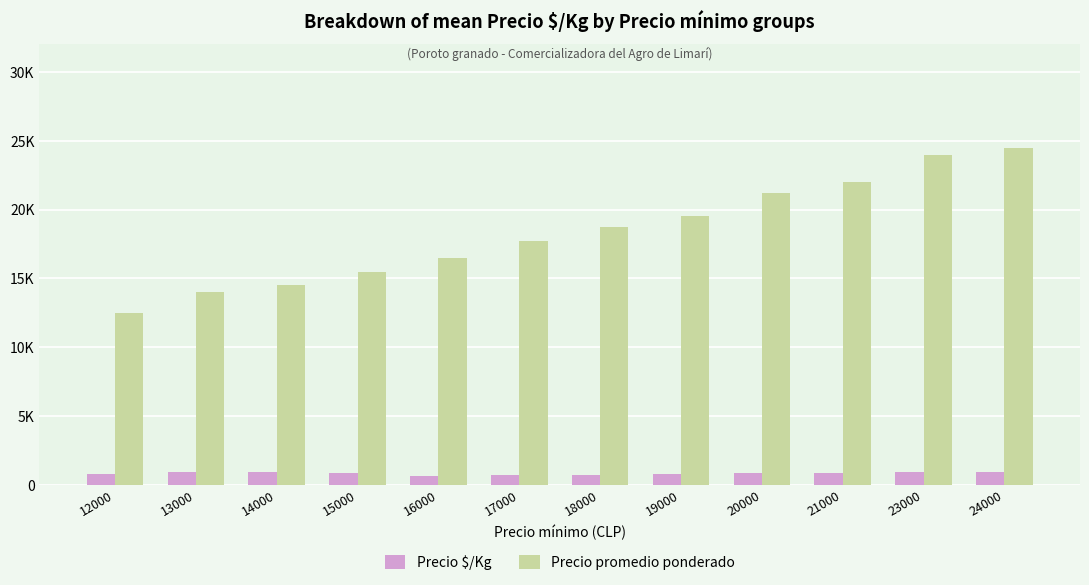

Reading right to left, transcribe all the data shown in this chart.

Precio $/Kg: 980	957	880	899	780	750	710	660	895	967	933	833
Precio promedio ponderado: 24500	23929	22000	21227	19500	18750	17750	16500	15500	14500	14000	12500